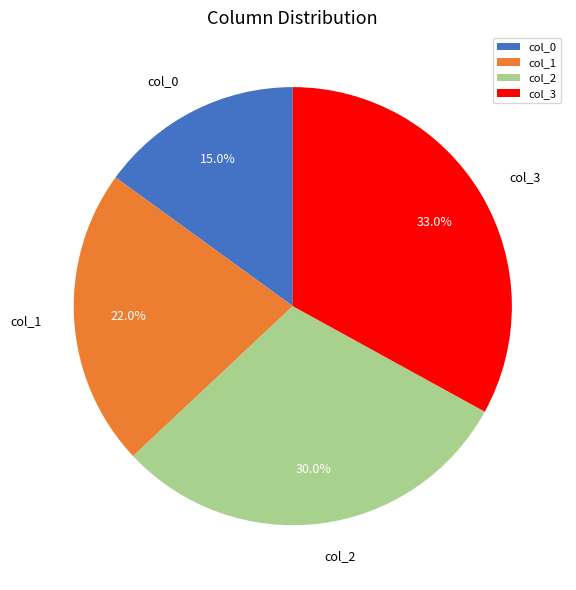

Which has a higher value, col_3 or col_0?

col_3